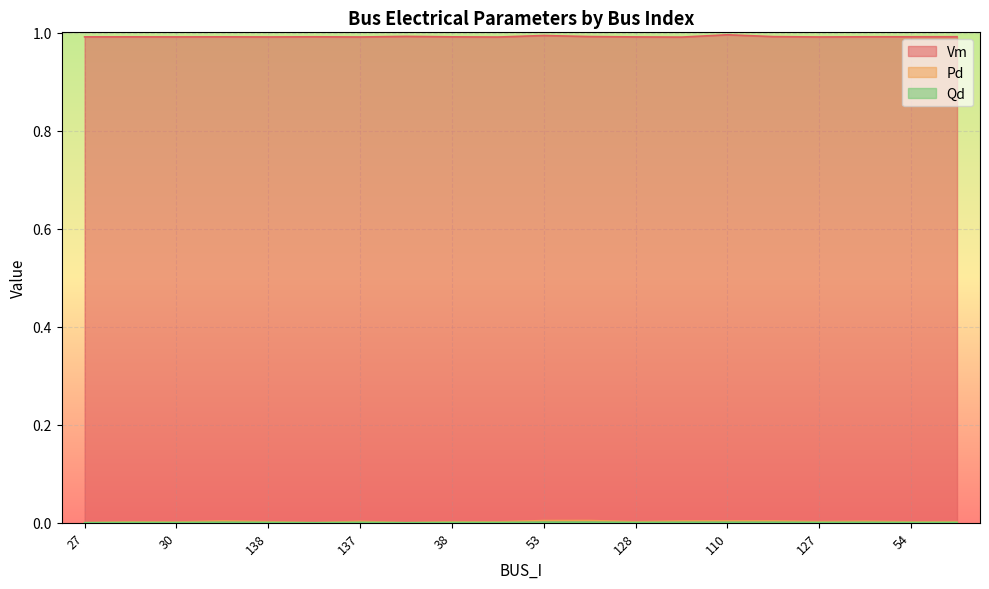

At how many categories does at least one series exceed 0?

20